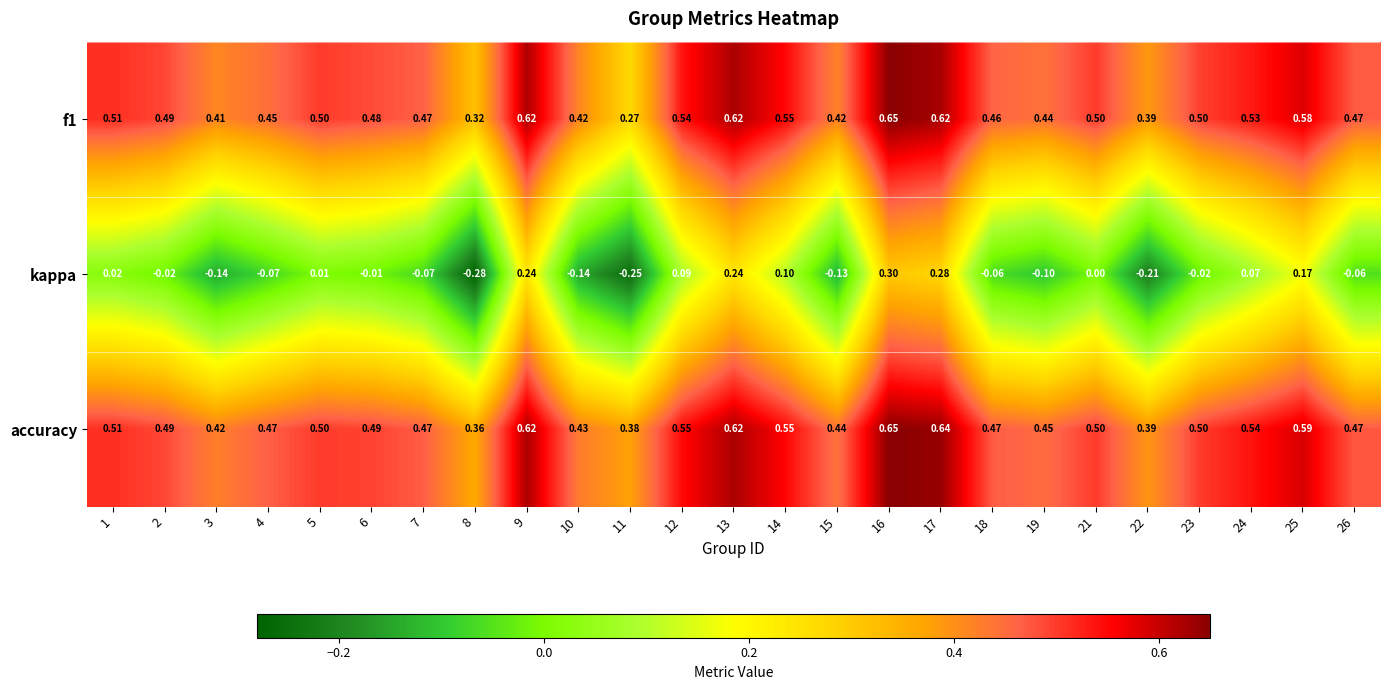

Which series has the largest total across all categories?

accuracy